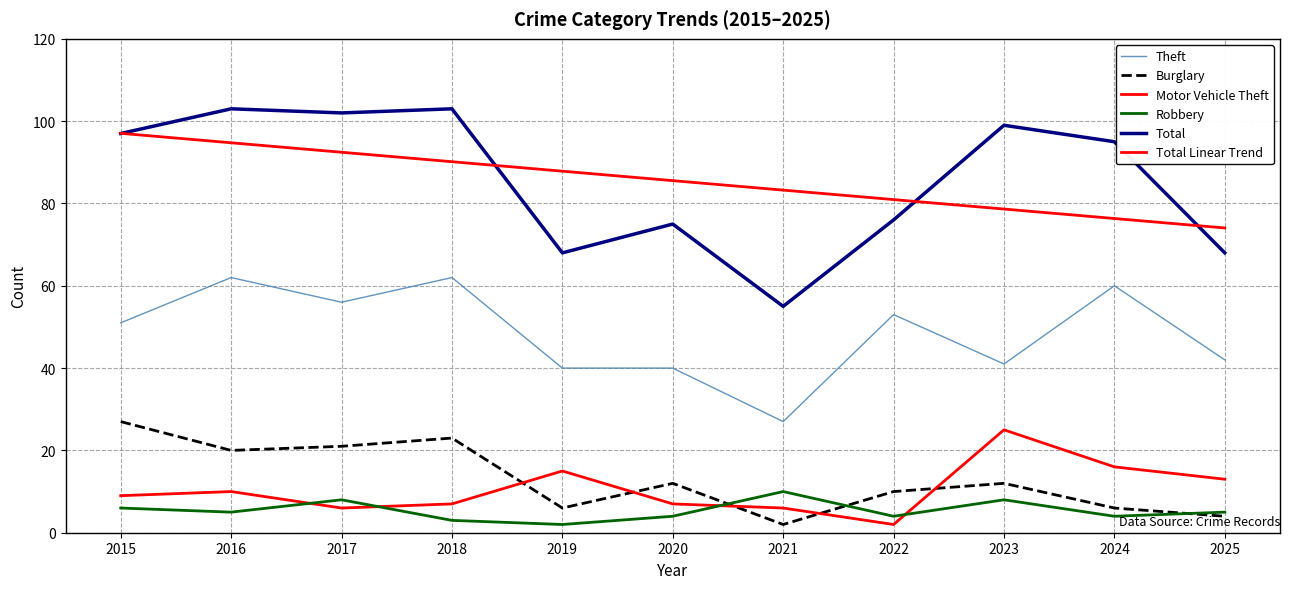

Does the chart display data point markers on the line(s)?

No